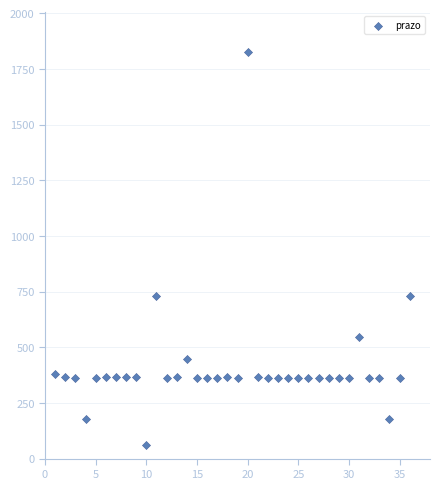

What is the range of Y values (max minus min)?

1766